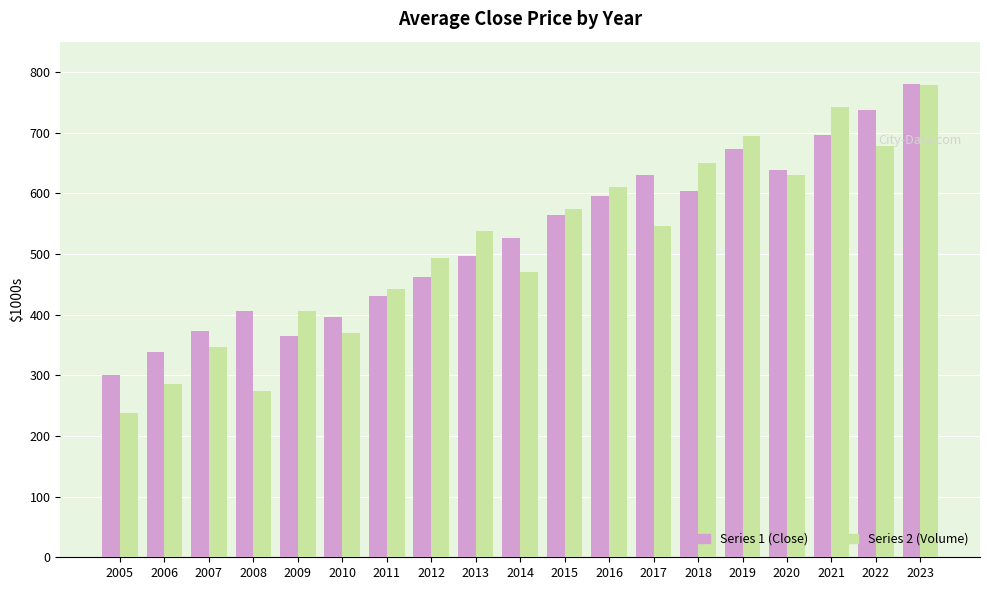

Which category has the lowest value in the Series 1 (Close) series?

2005